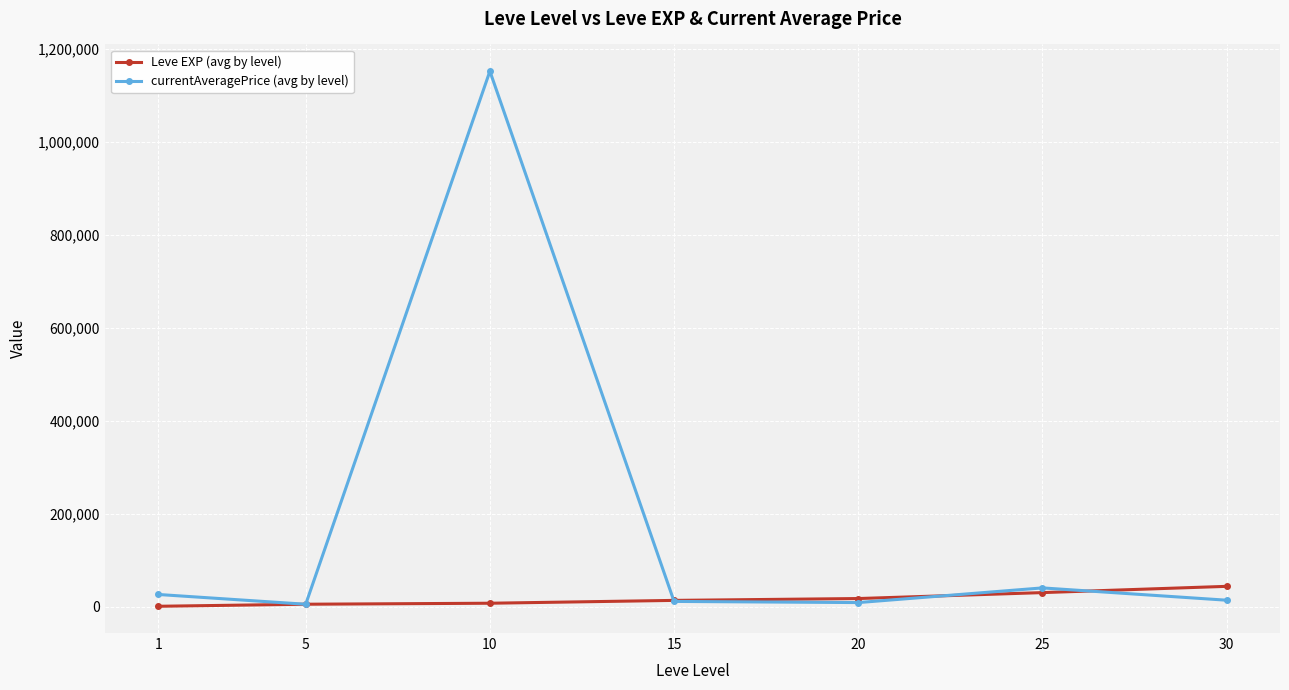

True or false: currentAveragePrice (avg by level) and Leve EXP (avg by level) intersect in this chart.

True